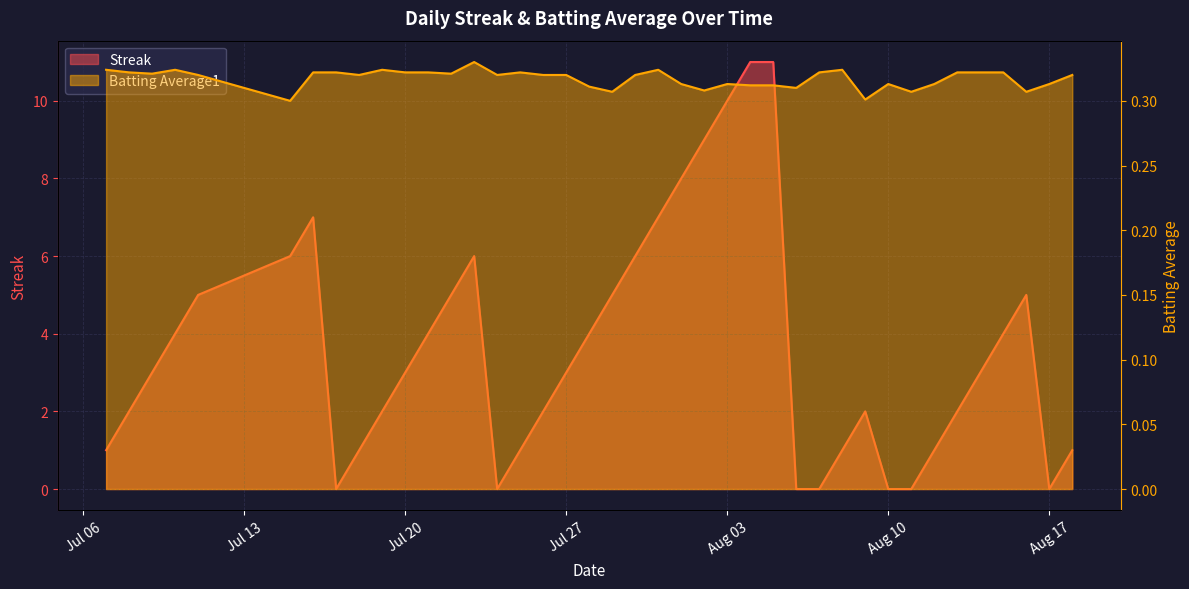

Reading right to left, transcribe all the data shown in this chart.

Streak: 1.0	0.0	5.0	4.0	3.0	2.0	1.0	0.0	0.0	2.0	1.0	0.0	0.0	11.0	11.0	10.0	9.0	8.0	7.0	6.0	5.0	4.0	3.0	2.0	1.0	0.0	6.0	5.0	4.0	3.0	2.0	1.0	0.0	7.0	6.0	5.0	4.0	3.0	2.0	1.0
Batting Average1: 0.3	0.3	0.3	0.3	0.3	0.3	0.3	0.3	0.3	0.3	0.3	0.3	0.3	0.3	0.3	0.3	0.3	0.3	0.3	0.3	0.3	0.3	0.3	0.3	0.3	0.3	0.3	0.3	0.3	0.3	0.3	0.3	0.3	0.3	0.3	0.3	0.3	0.3	0.3	0.3